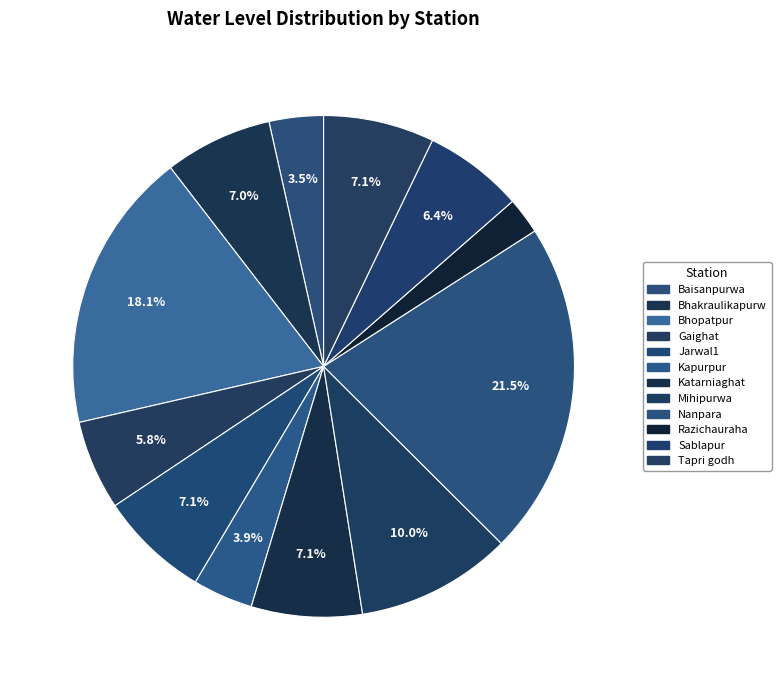

How many slices are in this pie chart?

12